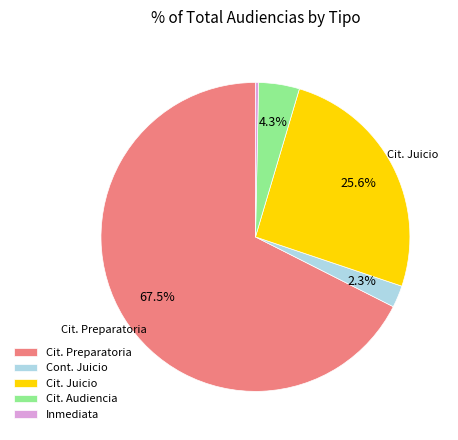

Which category has the smallest portion of the pie?

Inmediata